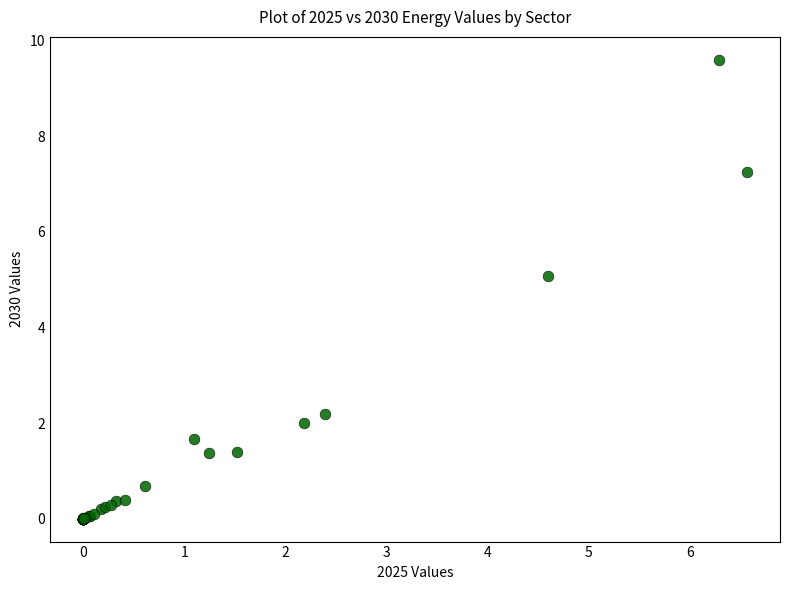

What Y value in the scatter plot is closest to 4?

5.1